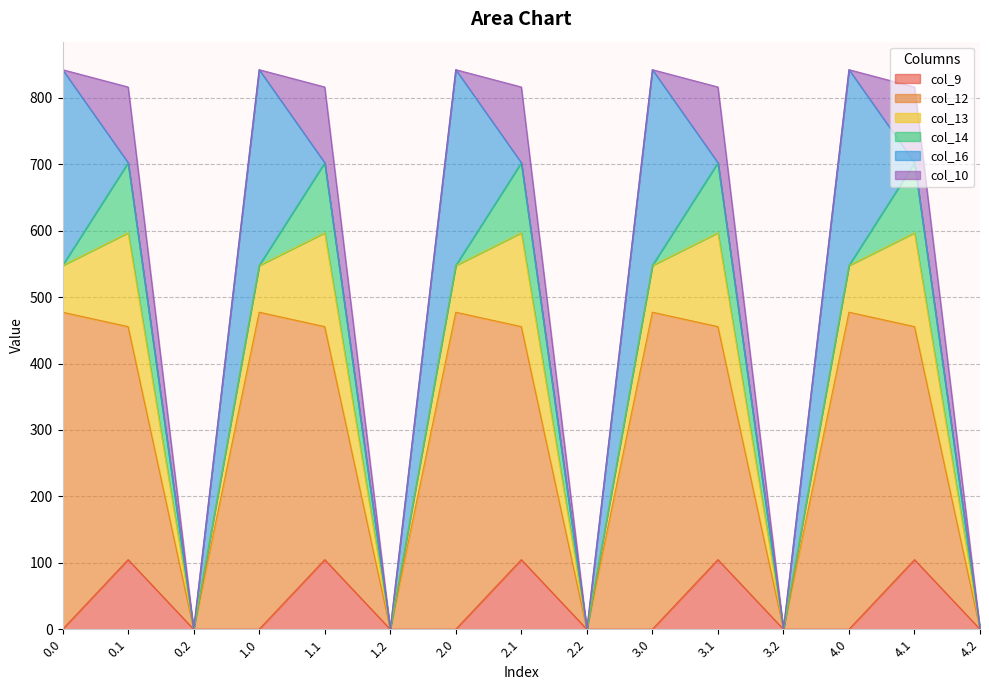

Does the chart display data point markers on the line(s)?

No